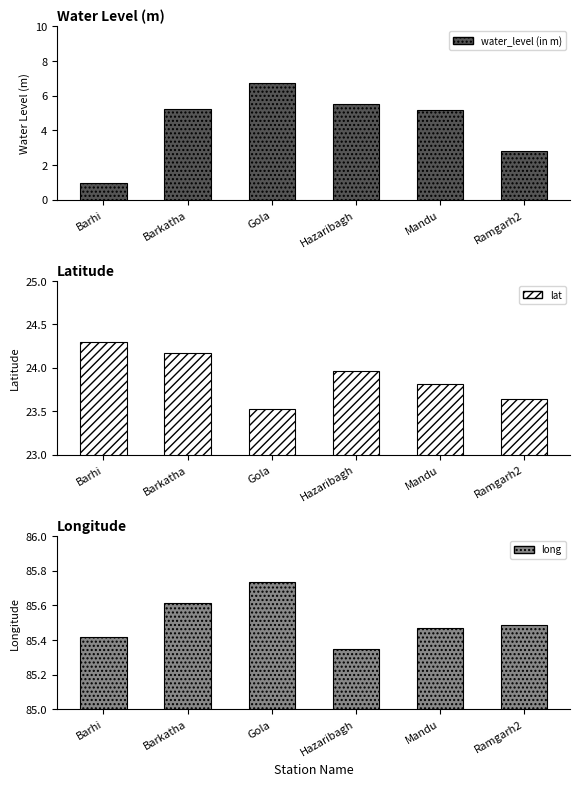

The value of long at Barhi is 85.4. True or false?

True